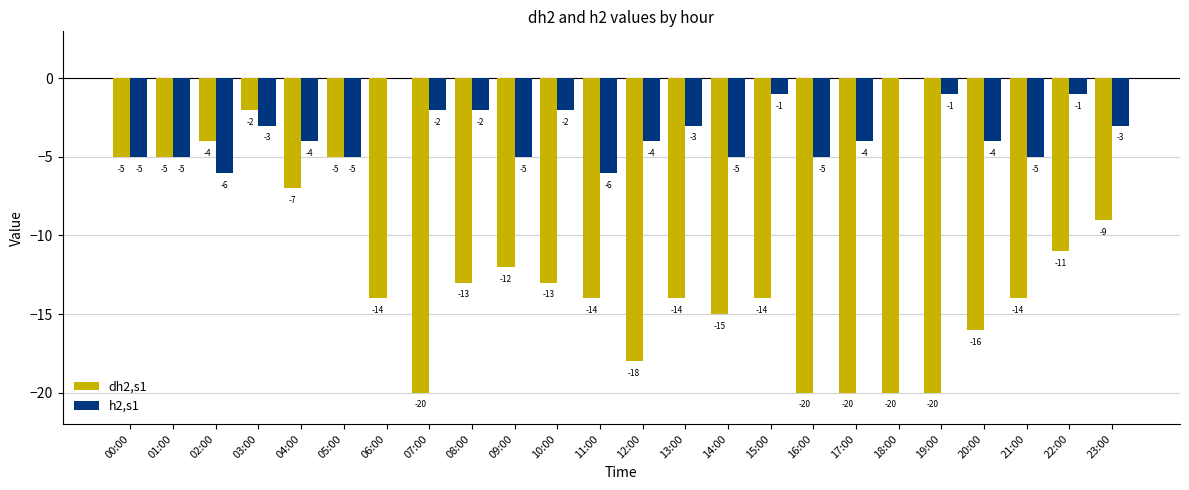

Where does the h2,s1 series first go above -4?

03:00